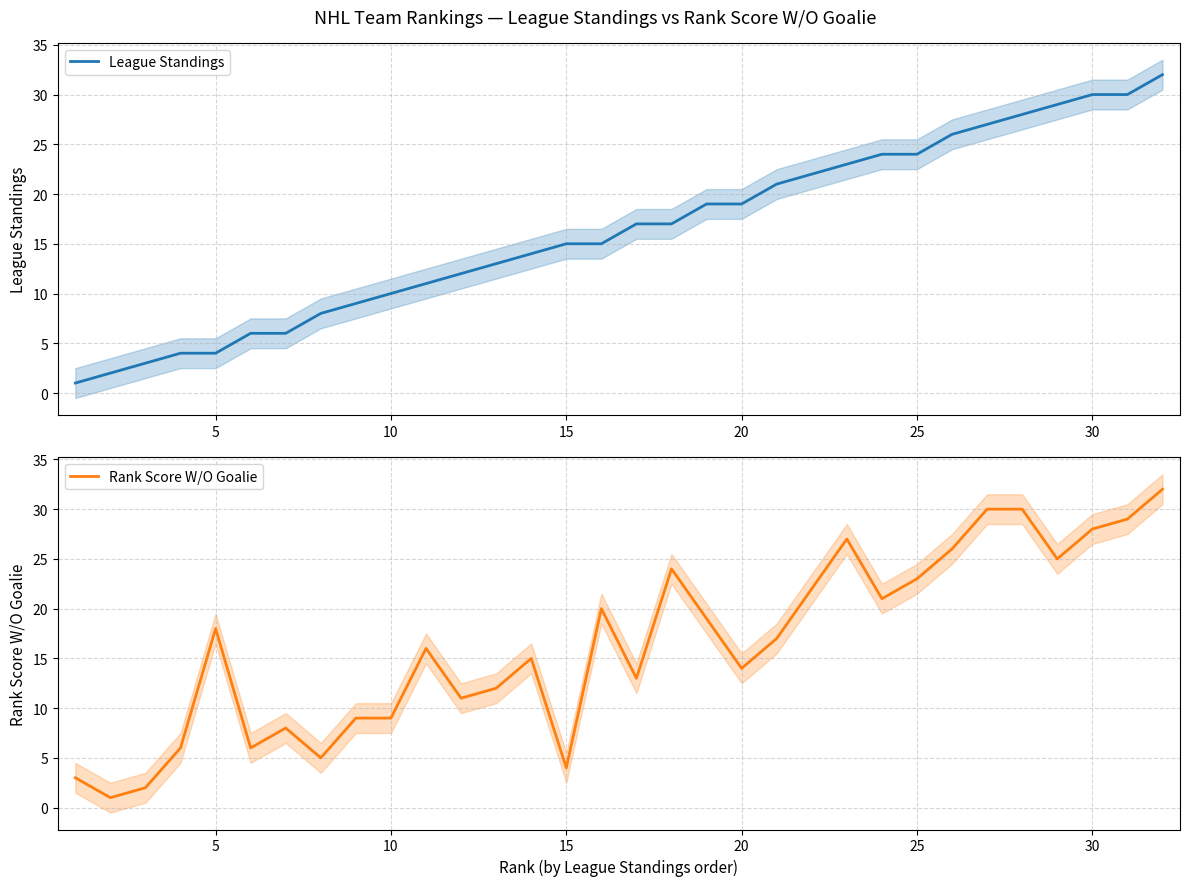

What is the smallest value displayed?

1